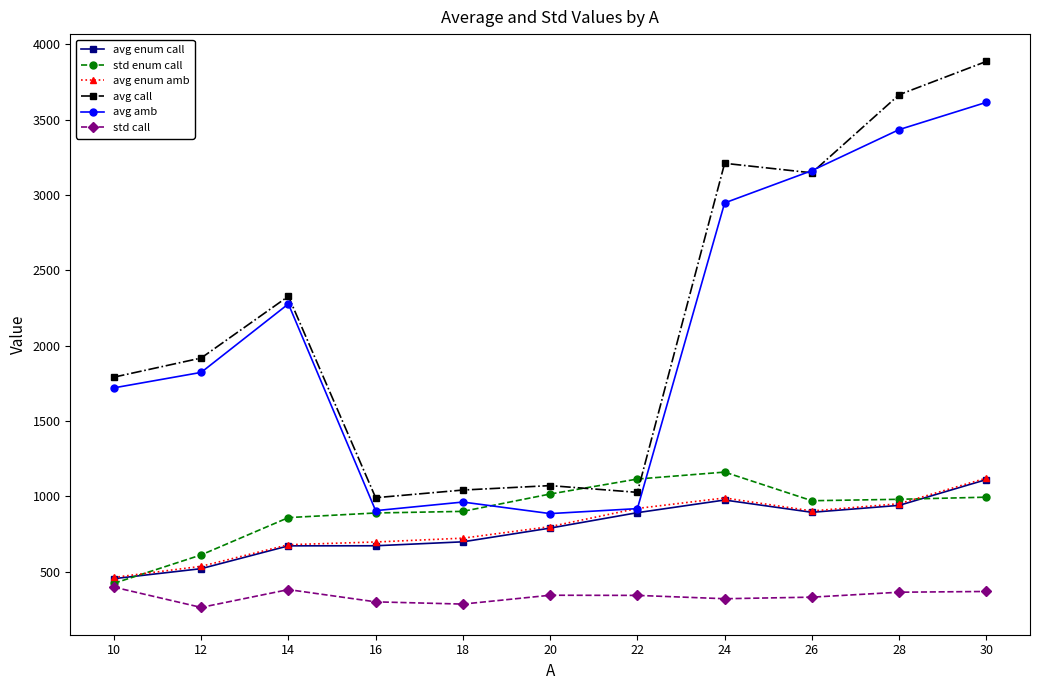

How many intersections are there between std enum call and avg enum amb?

2